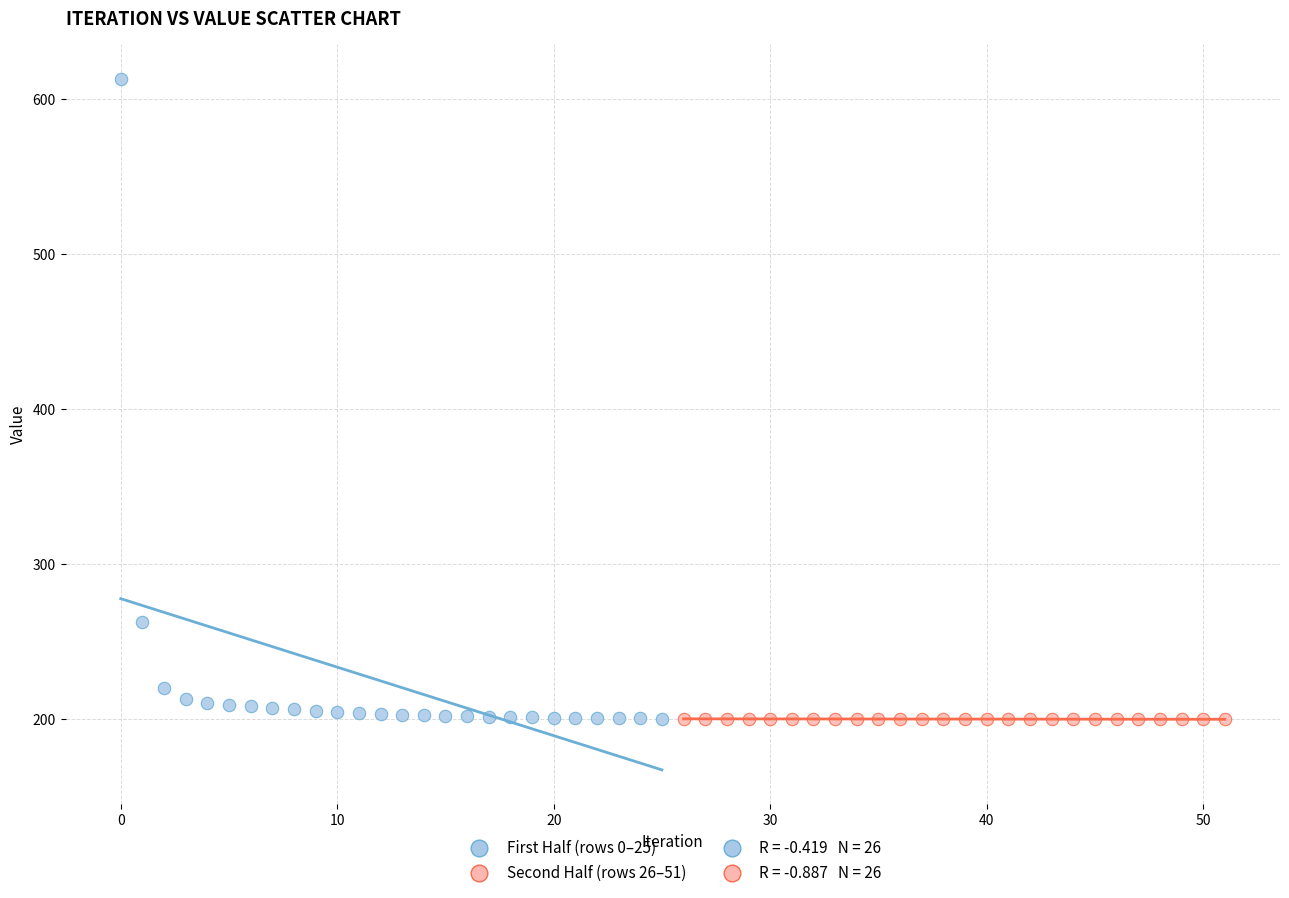

Which series reaches the maximum Y coordinate?

First Half (rows 0–25)